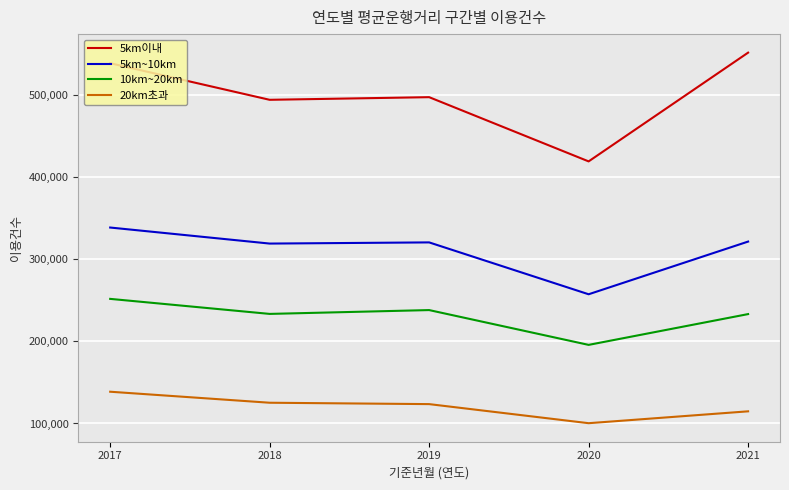

True or false: 20km초과 and 5km~10km intersect in this chart.

False